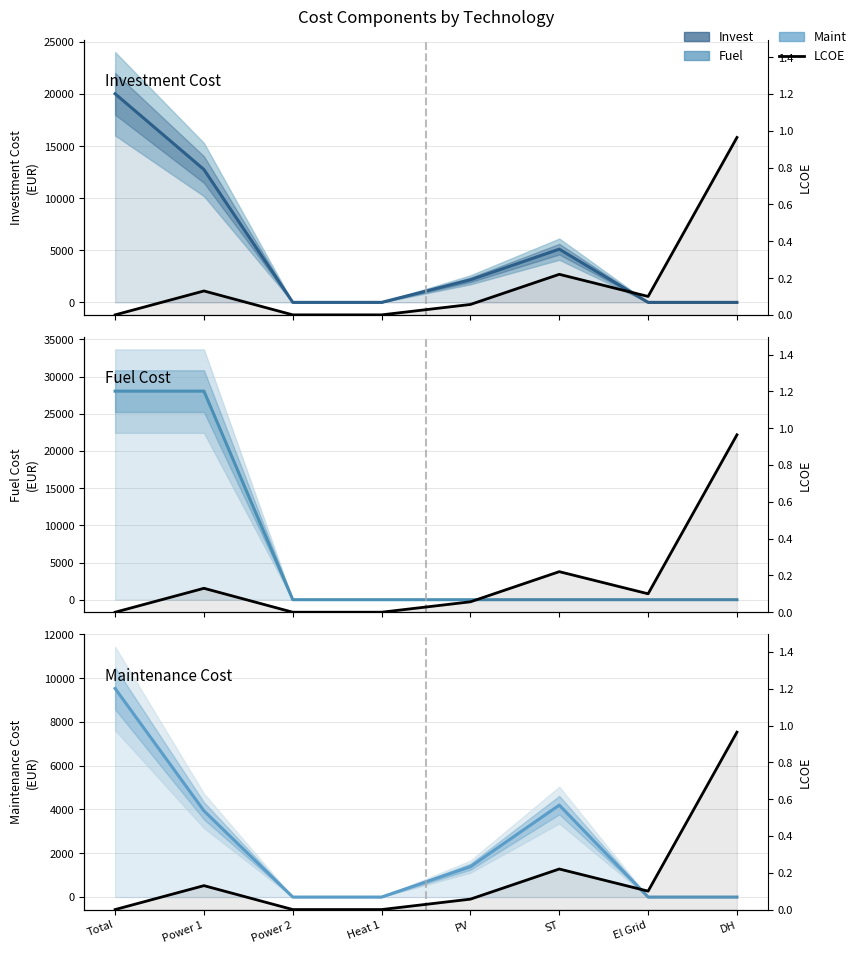

At which label does Invest line first exceed 2166?

Total